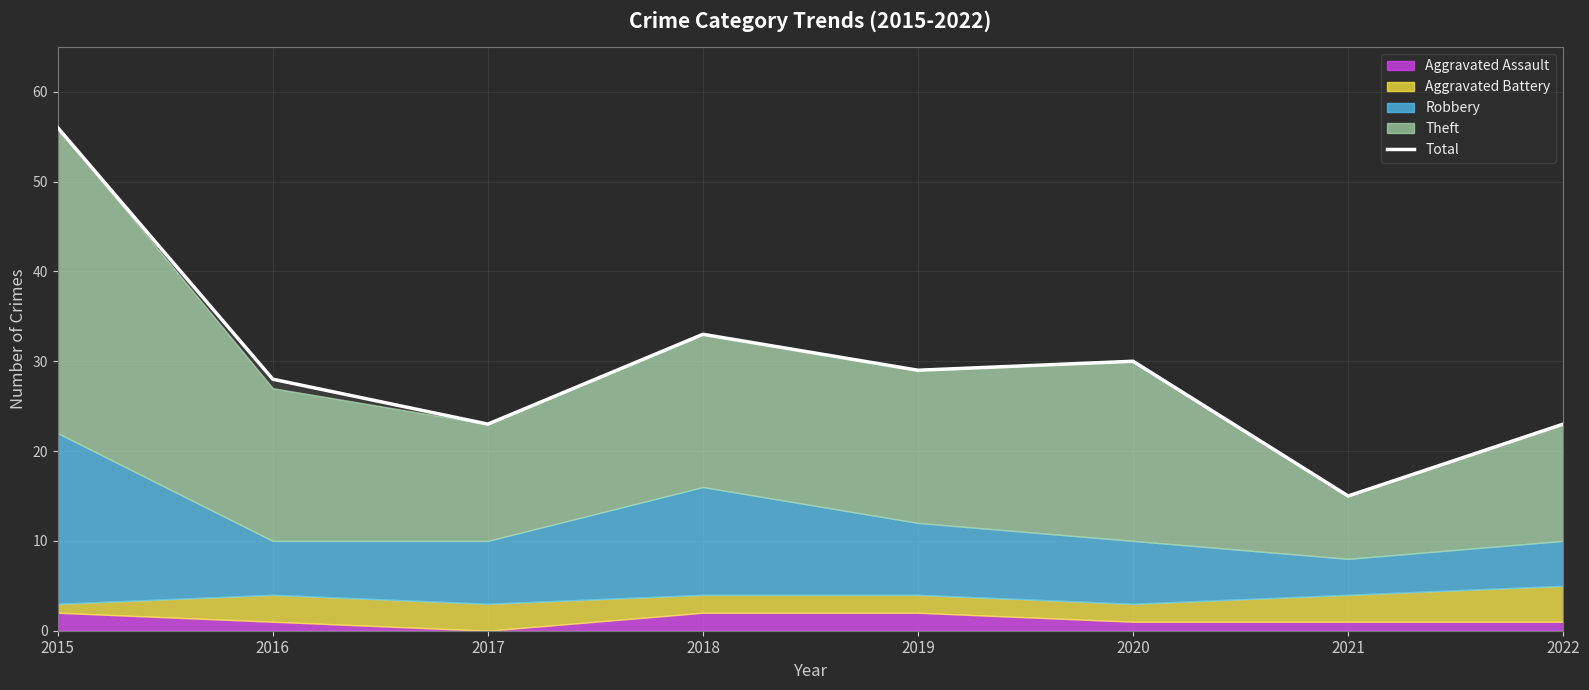

Rank the categories by value from highest to lowest.

2015, 2018, 2020, 2019, 2016, 2017, 2022, 2021